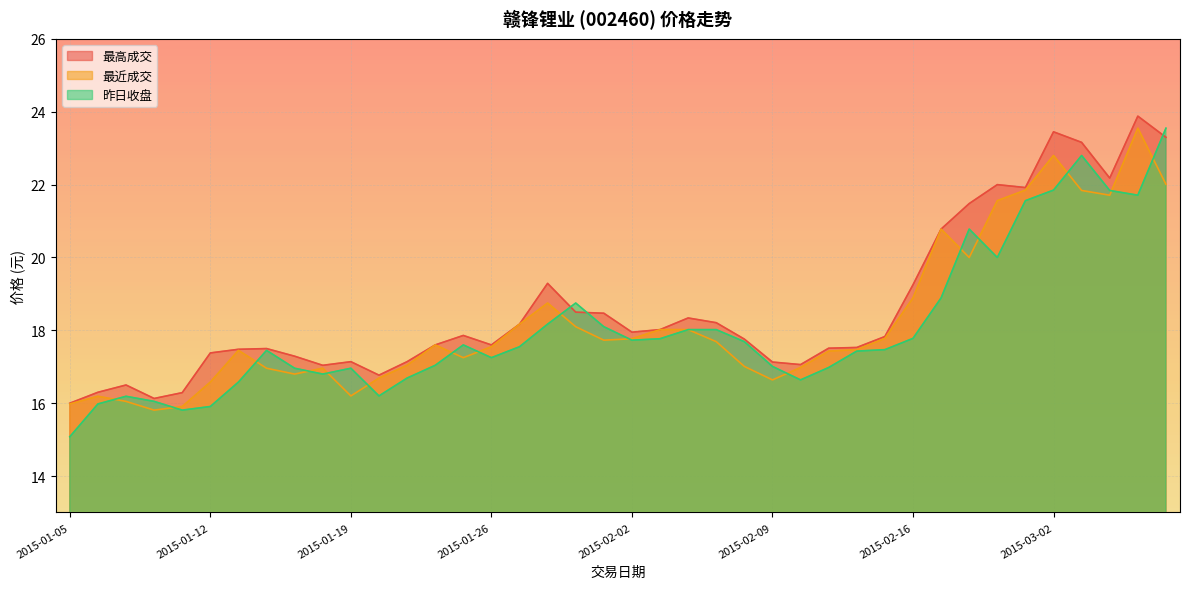

How many lines are shown in the chart?

3